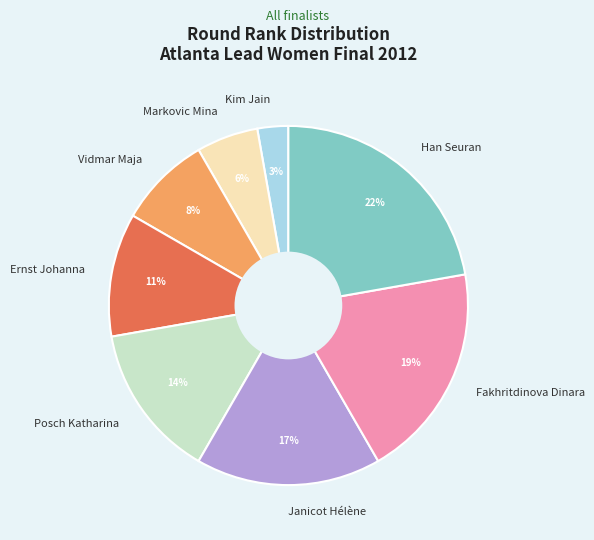

Count the number of slices in the pie.

8